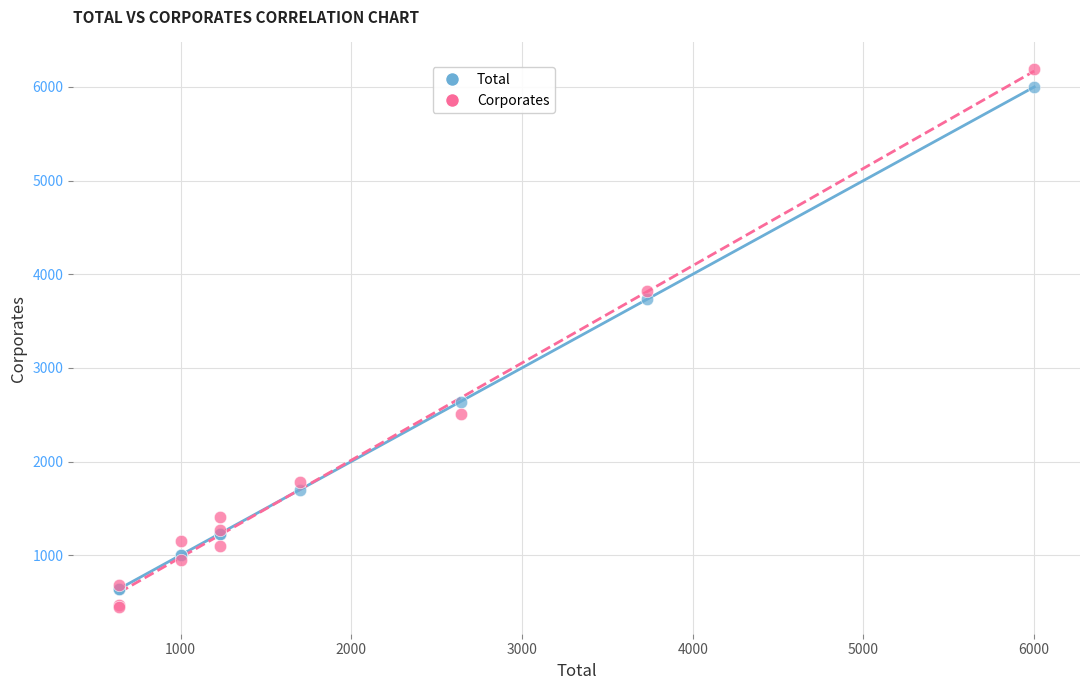

Across all series, what Y value is closest to 3318?

3730.6